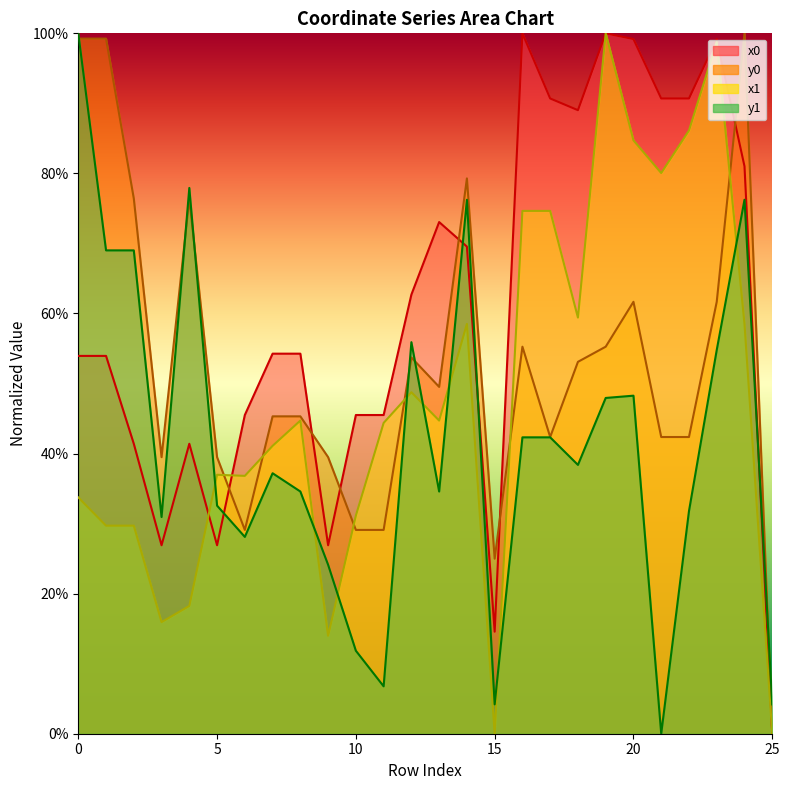

Which series has the widest spread of values?

x0